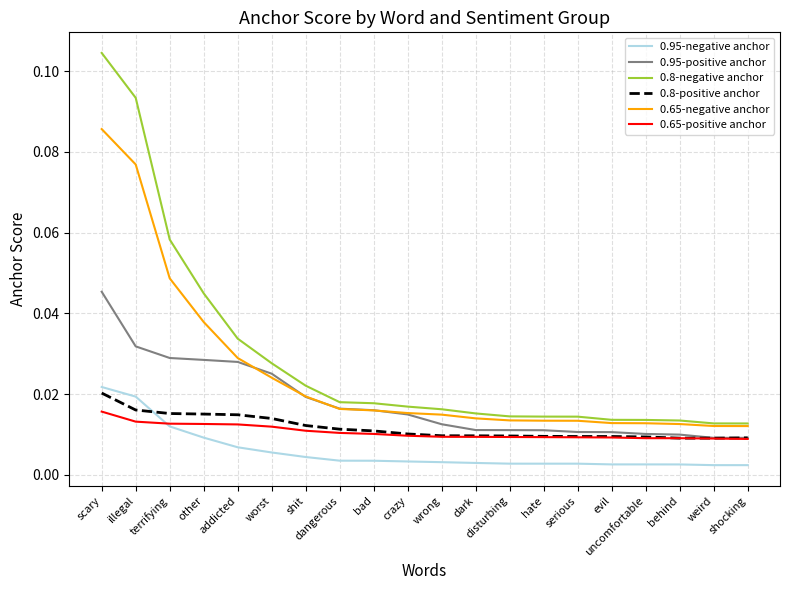

Count the number of data series in this chart.

6